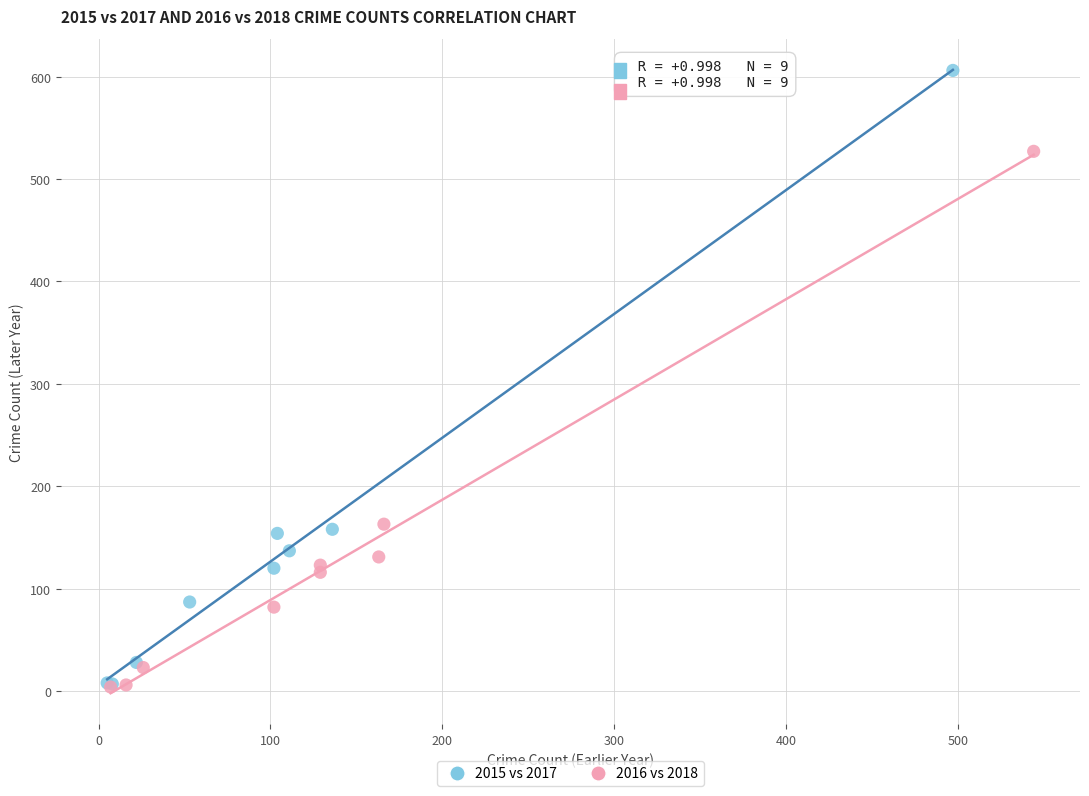

Which series has the largest Y range (max minus min)?

2015 vs 2017